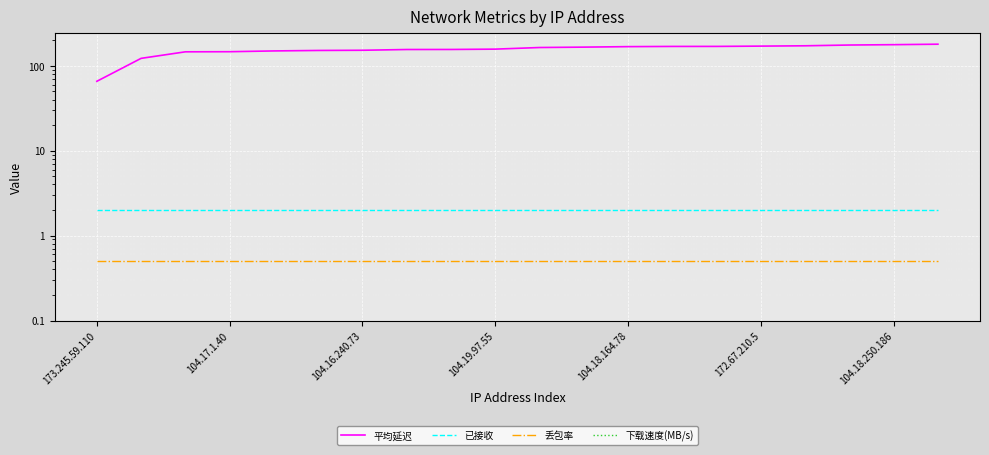

Is the value of 下载速度(MB/s) at 172.67.210.5 greater than the value of 平均延迟 at 104.17.1.40?

No